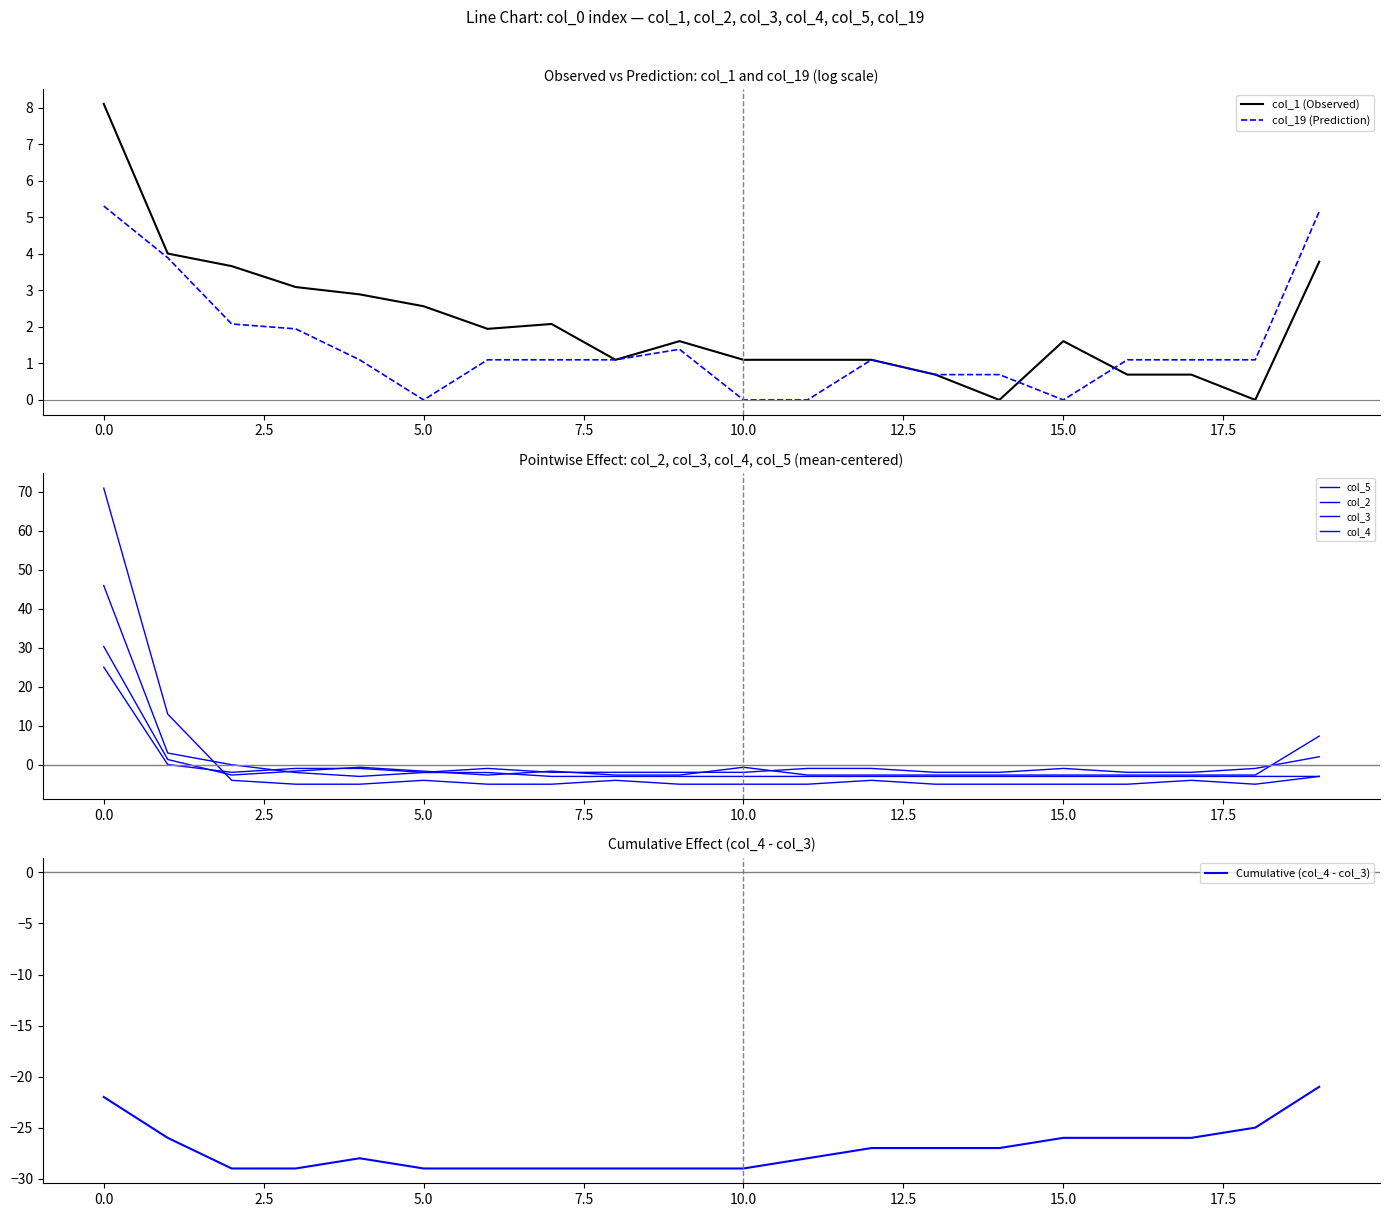

What is the maximum value for col_1 (Observed)?

8.1